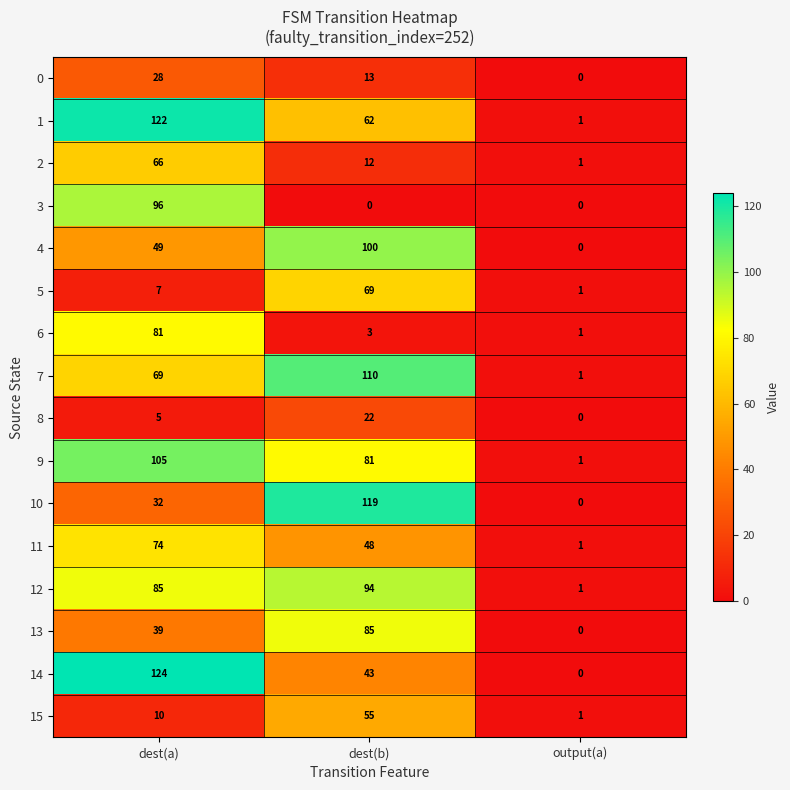

What is the difference between the highest and lowest values at output(a)?

1